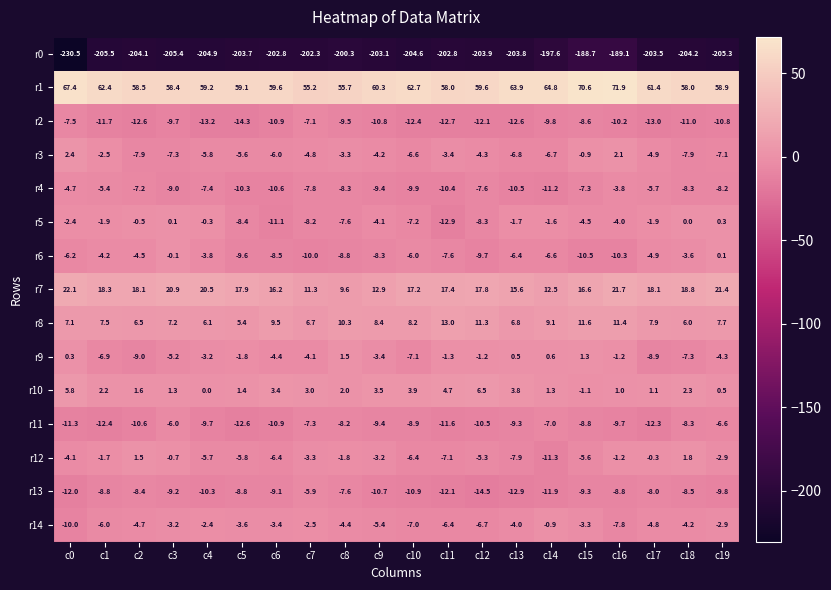

How many values in the r11 series exceed -9?

8